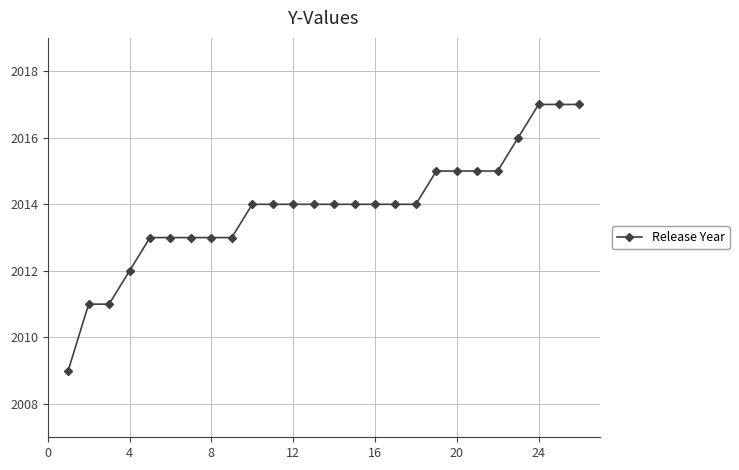

How many categories are shown in the chart?

26